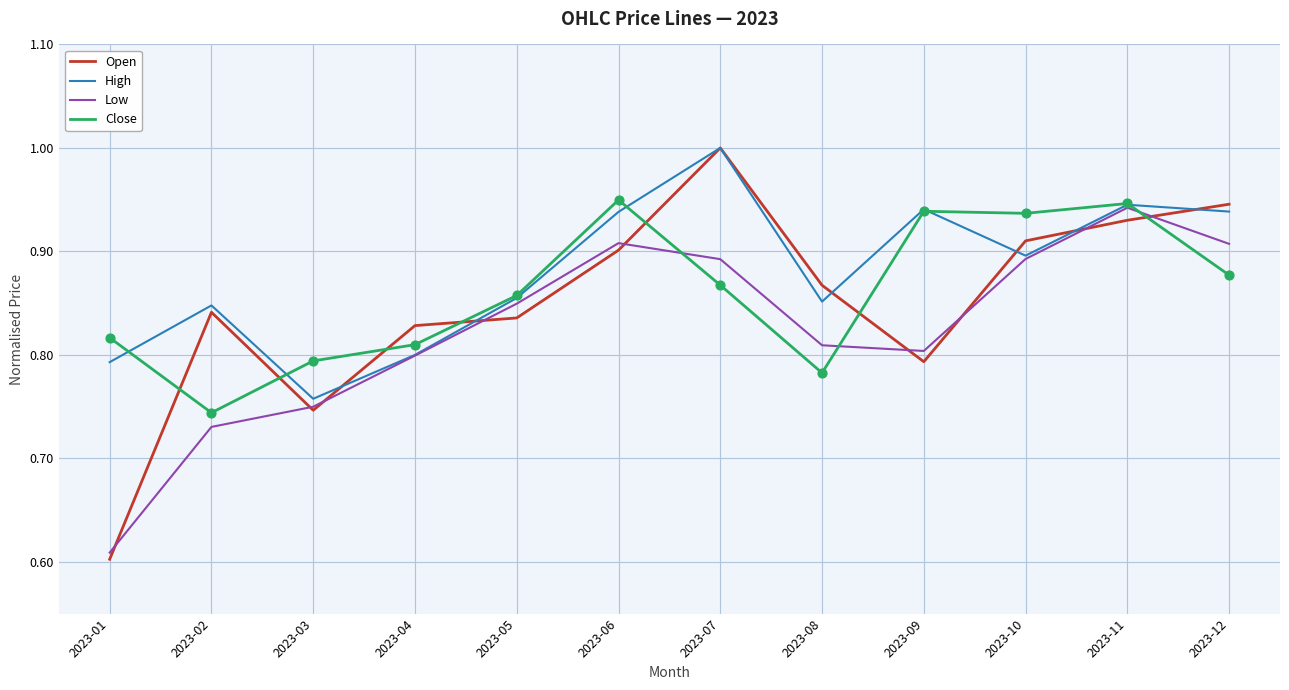

Which series changed the most between 2023-08 and 2023-10?

Close